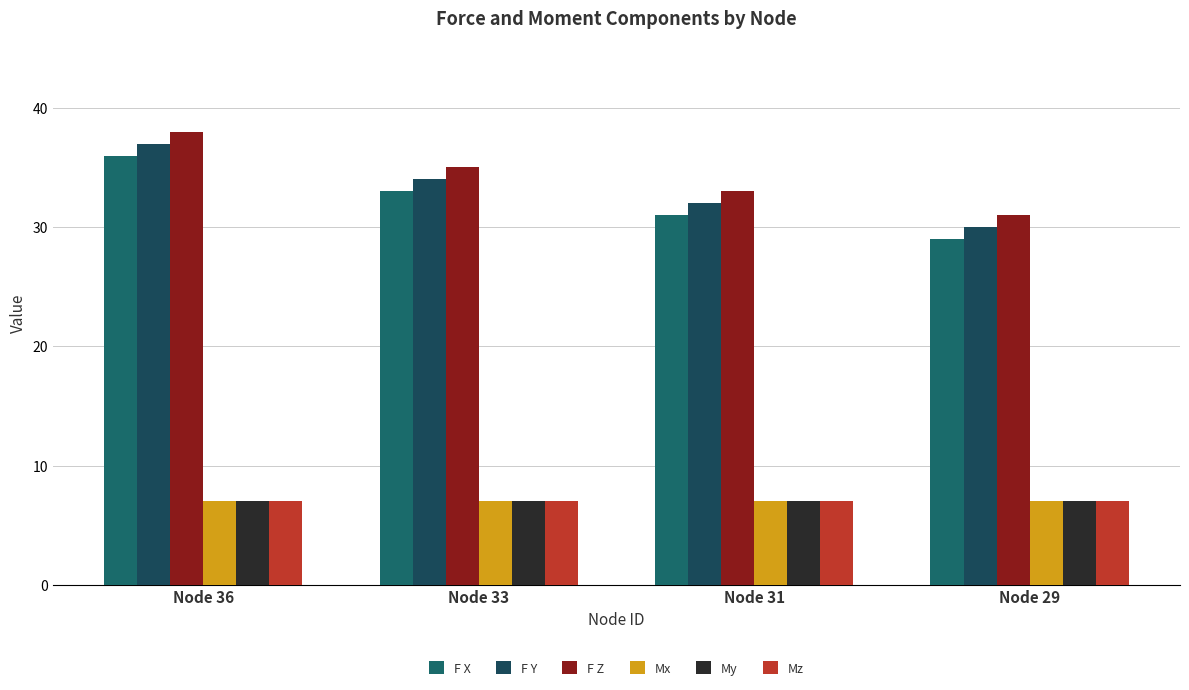

How many categories are shown in the chart?

4